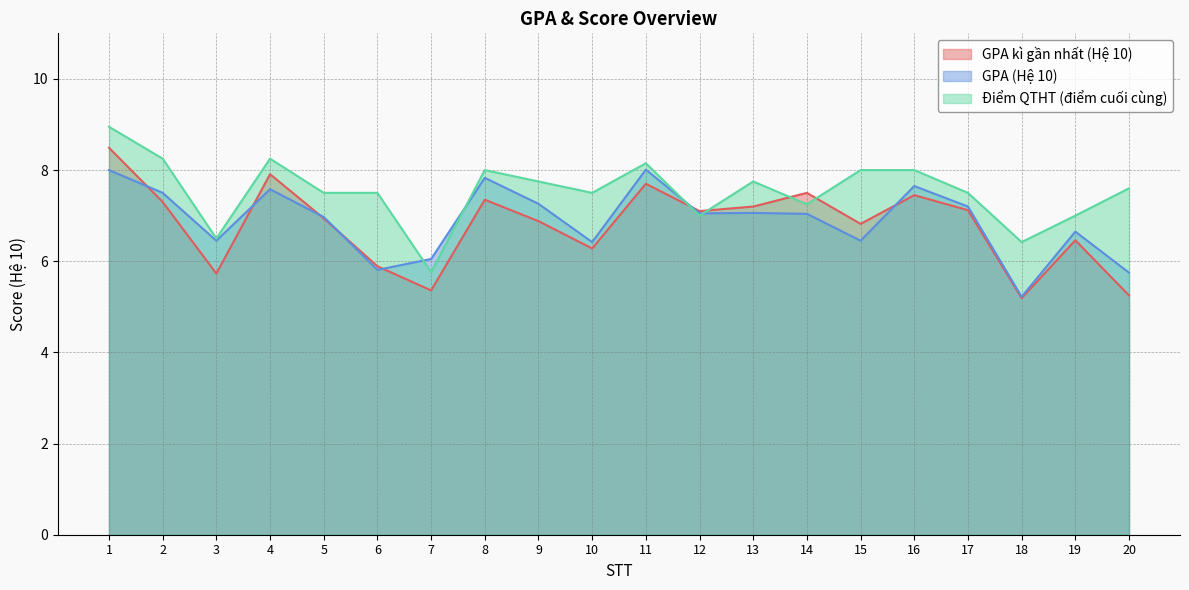

List the series in order of their peak value, lowest first.

GPA (Hệ 10), GPA kì gần nhất (Hệ 10), Điểm QTHT (điểm cuối cùng)